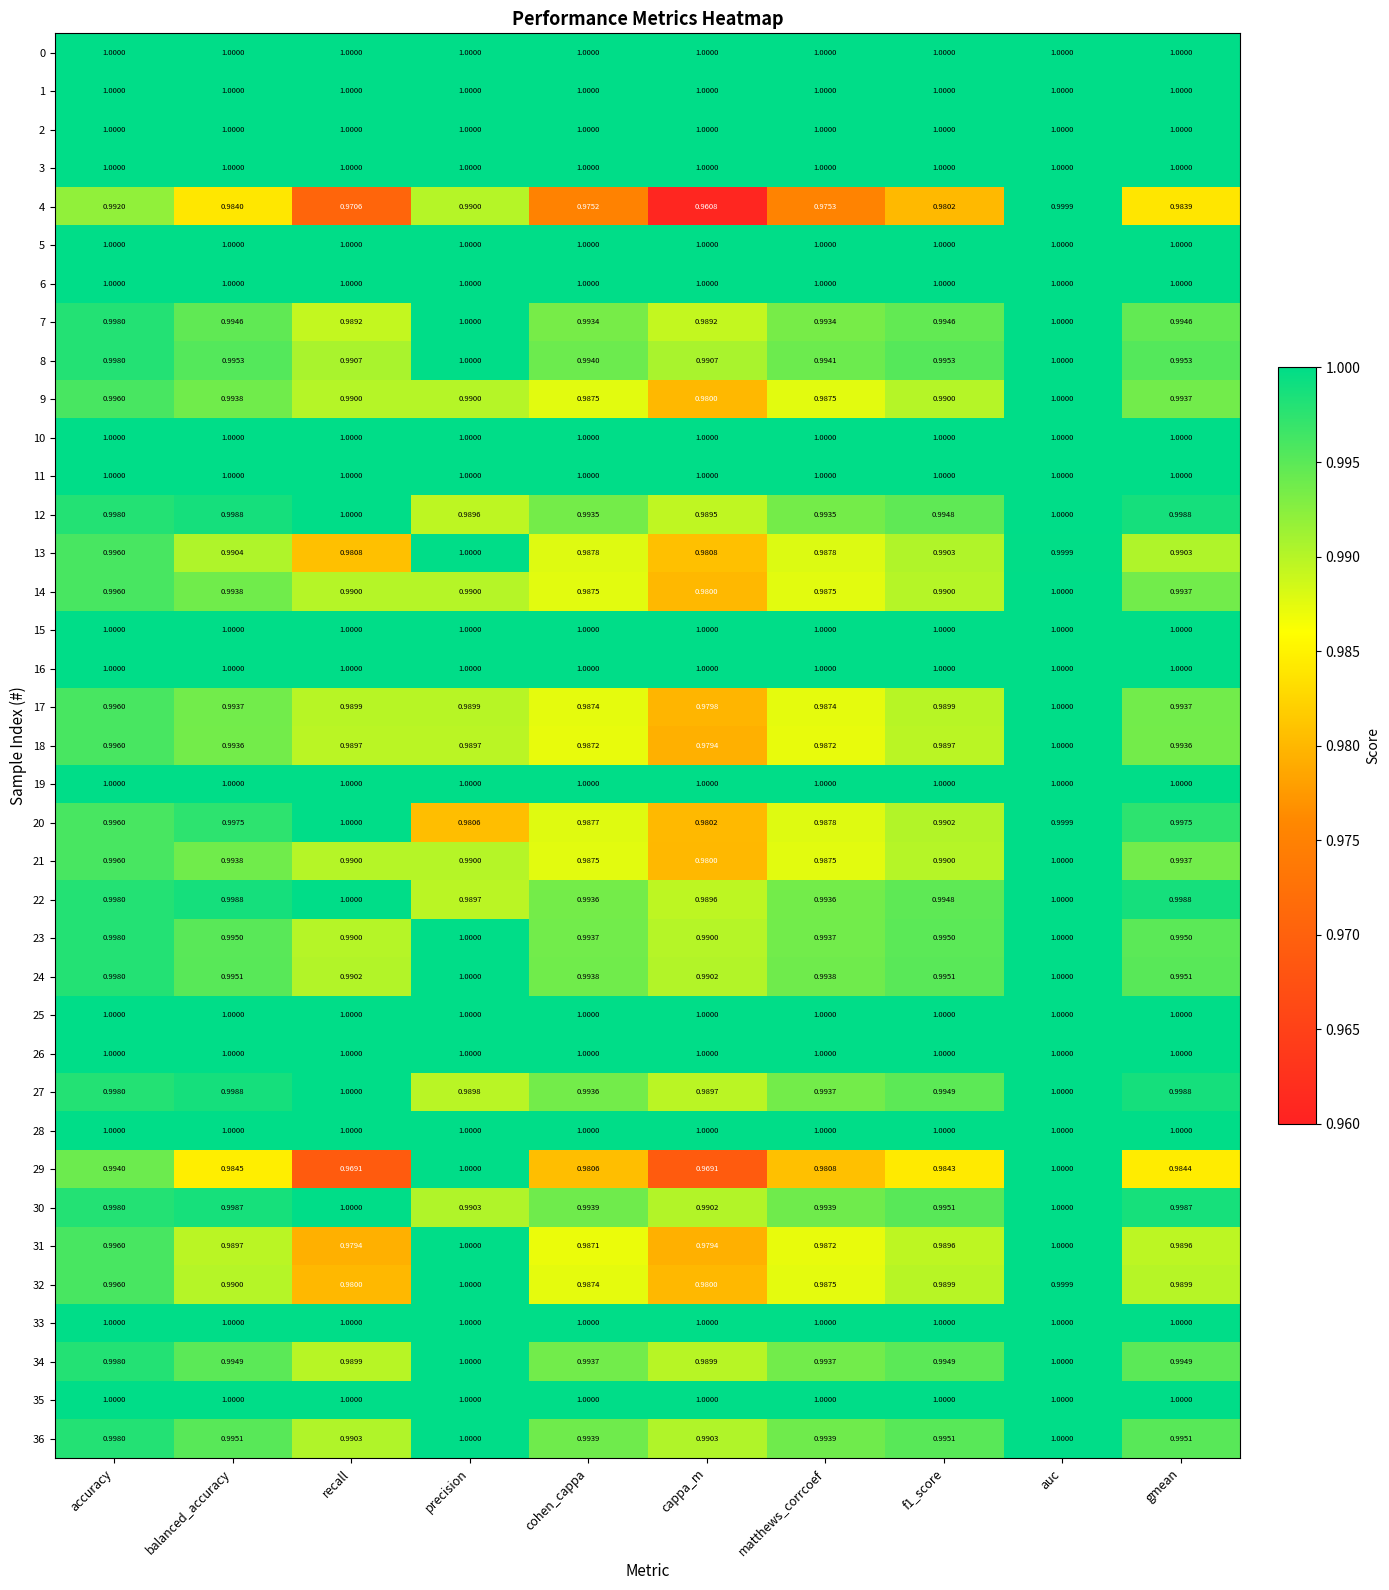

At which category is the sum across all series the highest?

auc